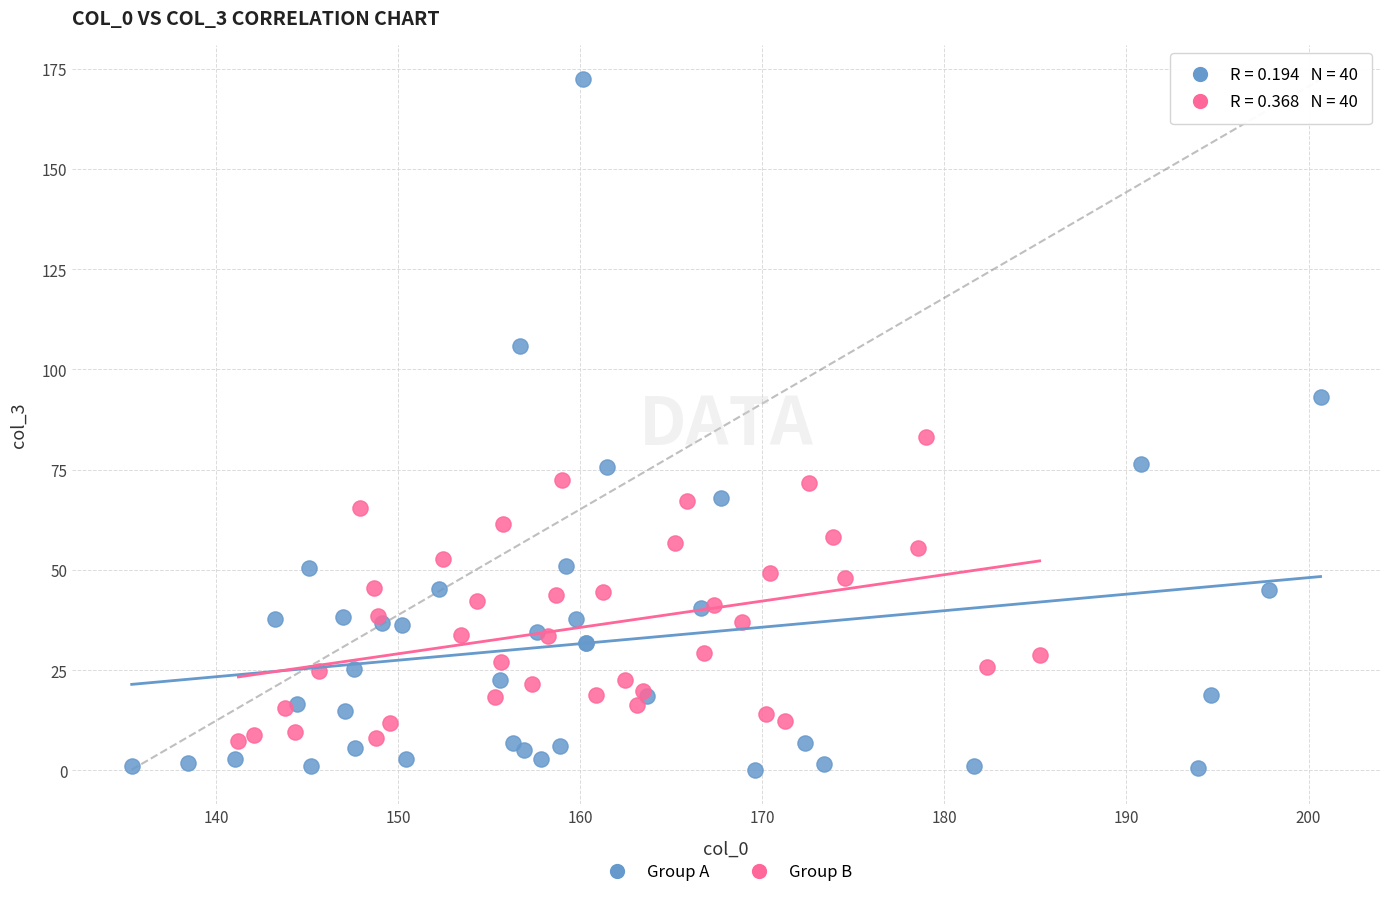

Which series contains the highest Y value?

Group A